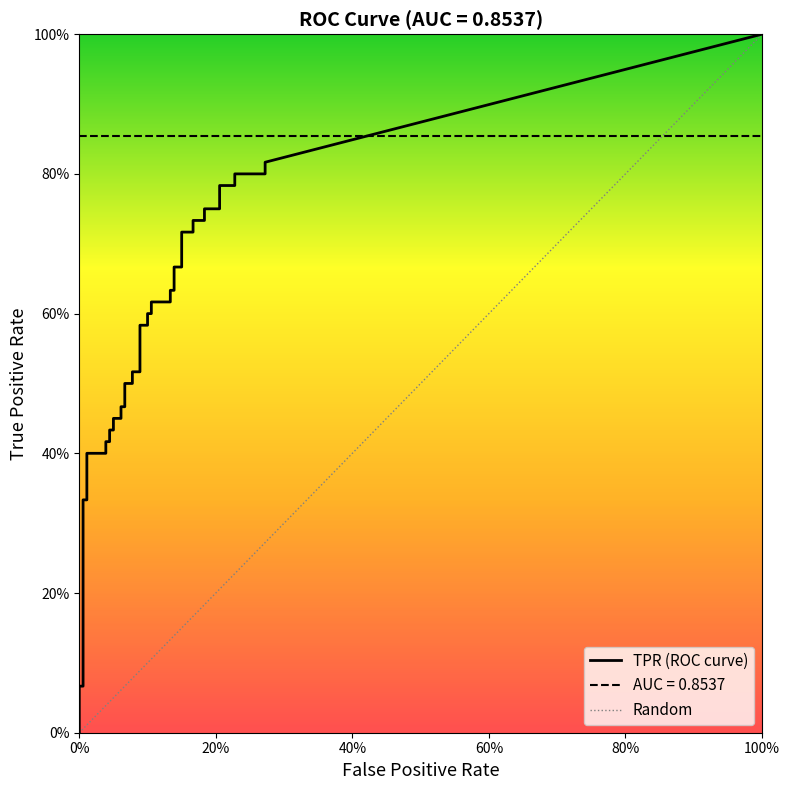

Which series has the largest range (max minus min)?

tpr